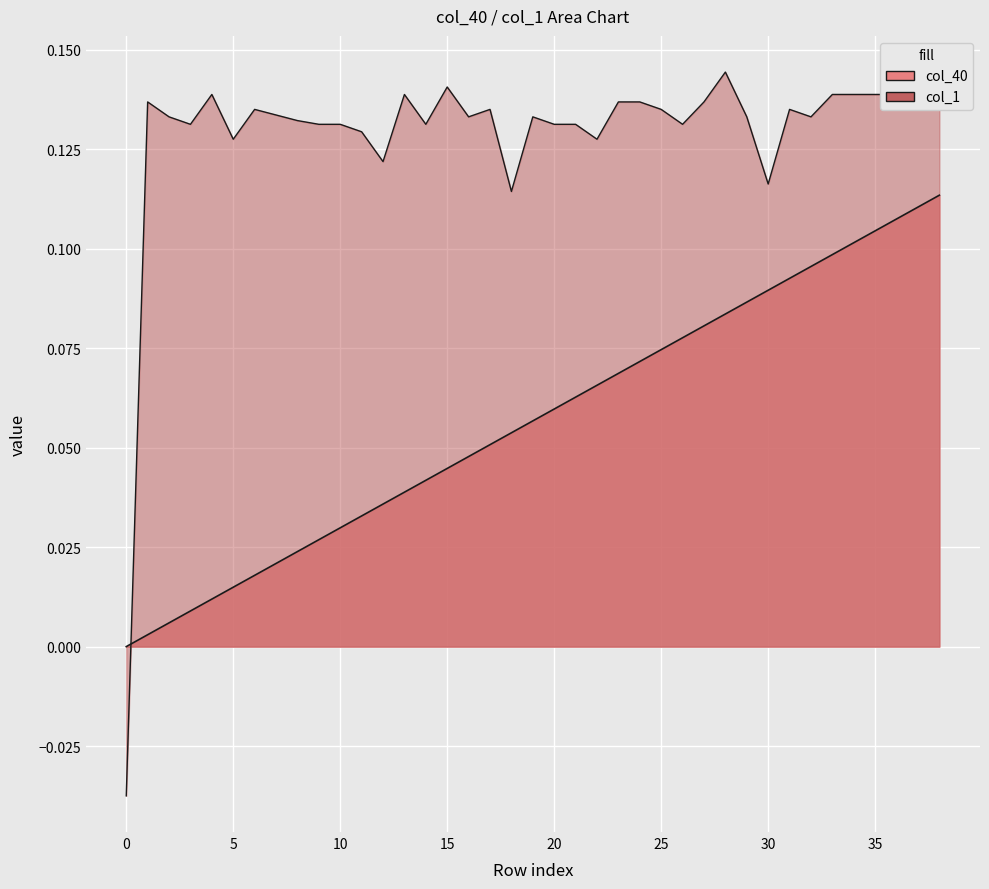

List the labels in order of value, smallest first.

0, 1, 2, 3, 4, 5, 6, 7, 8, 9, 10, 11, 12, 13, 14, 15, 16, 17, 18, 19, 20, 21, 22, 23, 24, 25, 26, 27, 28, 29, 30, 31, 32, 33, 34, 35, 36, 37, 38